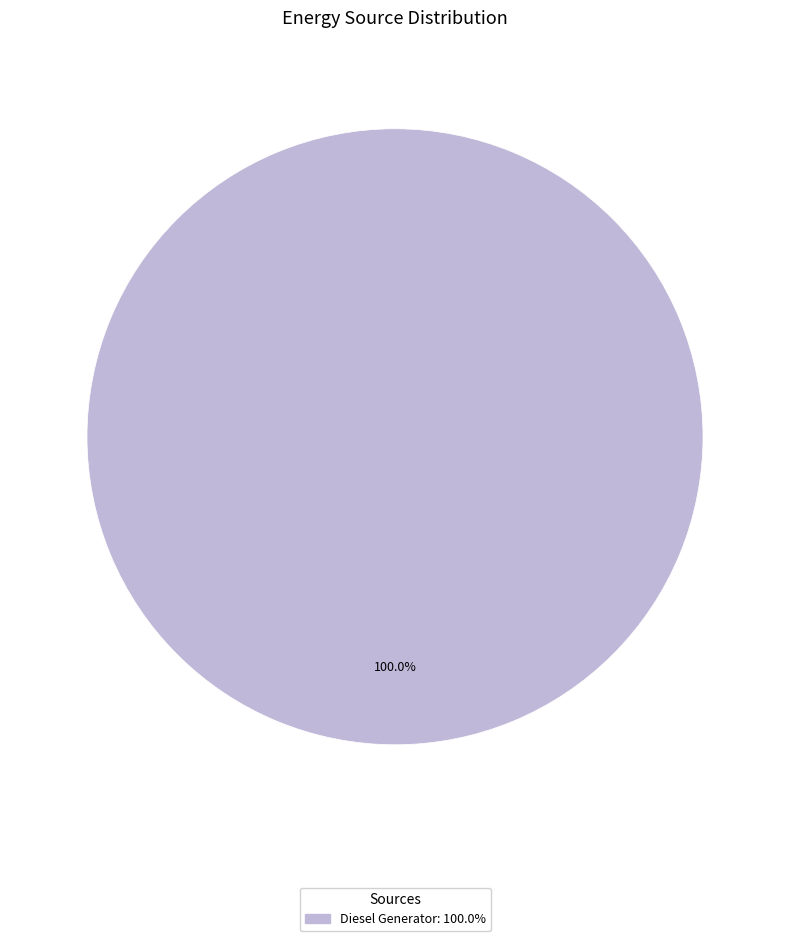

How many slices are in this pie chart?

1